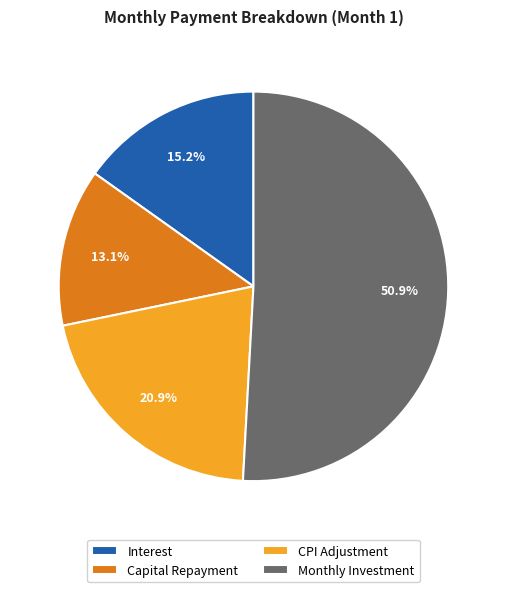

Which category has the biggest portion of the pie?

Monthly Investment